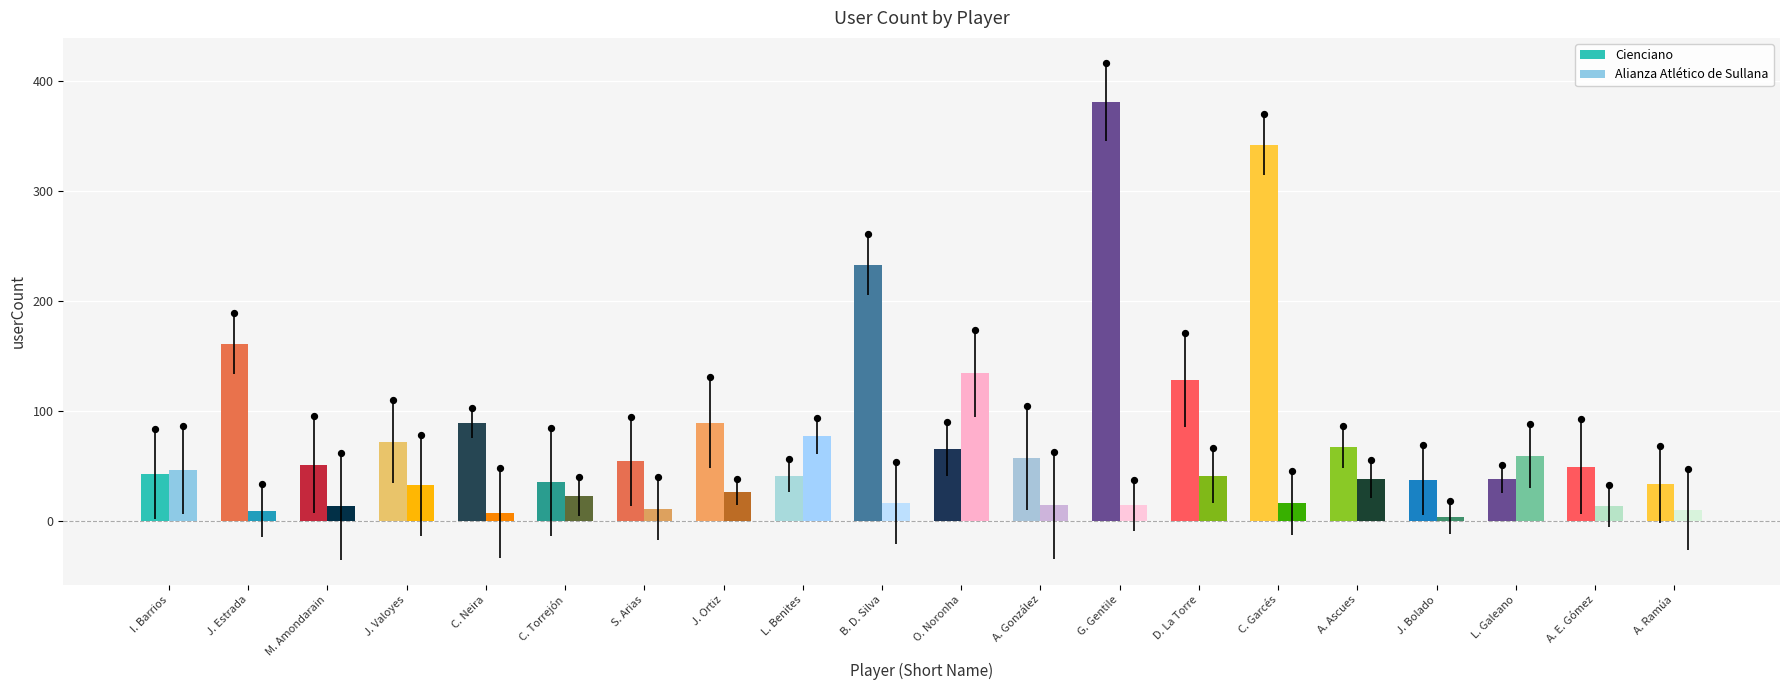

Which series contains the lowest Y value?

Alianza Atlético de Sullana